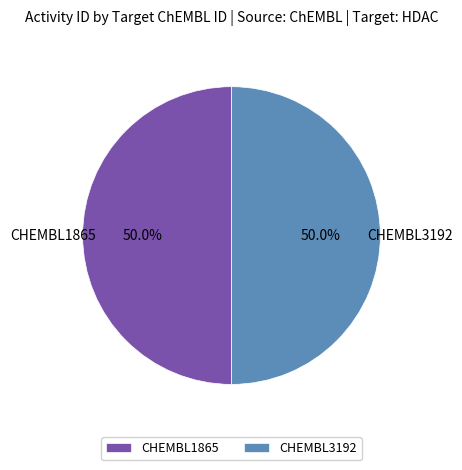

What is the ratio of the value at CHEMBL3192 to the value at CHEMBL1865?

1.0